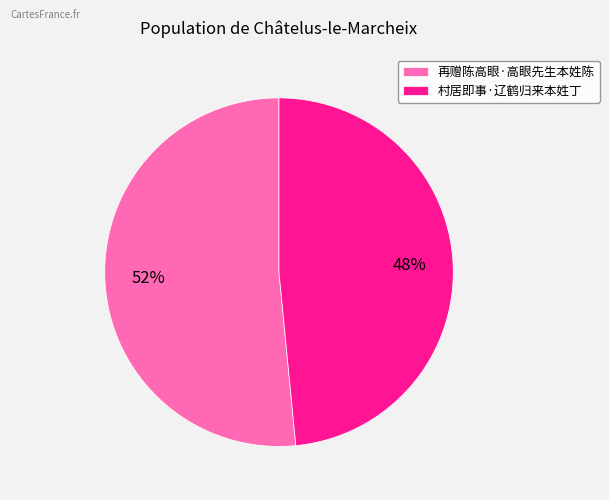

What is the smallest slice in the pie chart?

村居即事·辽鹤归来本姓丁